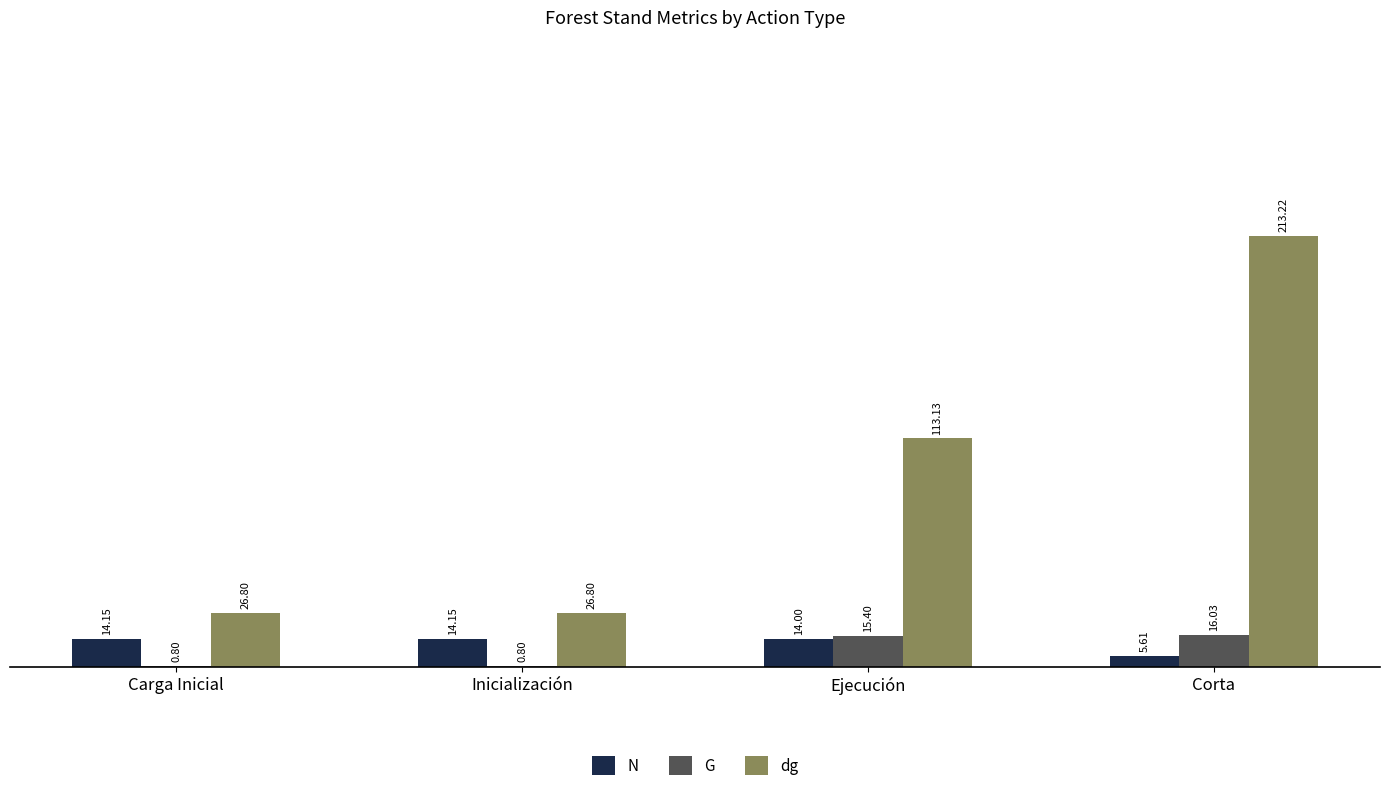

Between Inicialización and Corta, which series saw the biggest shift?

dg